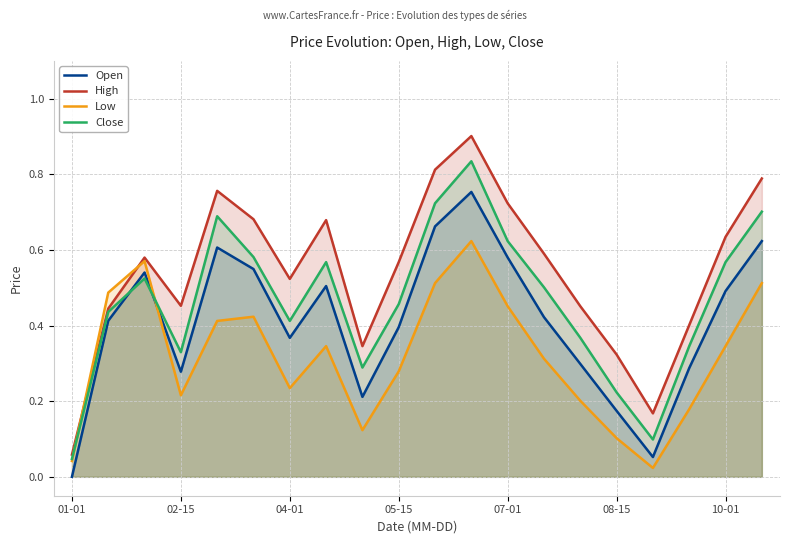

Which series has the largest range (max minus min)?

High